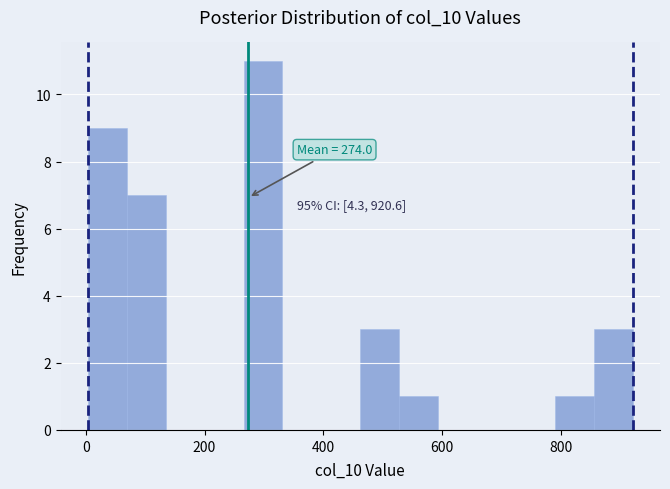

Read against the x-axis, roughly where is the centre of the tallest bar?

300